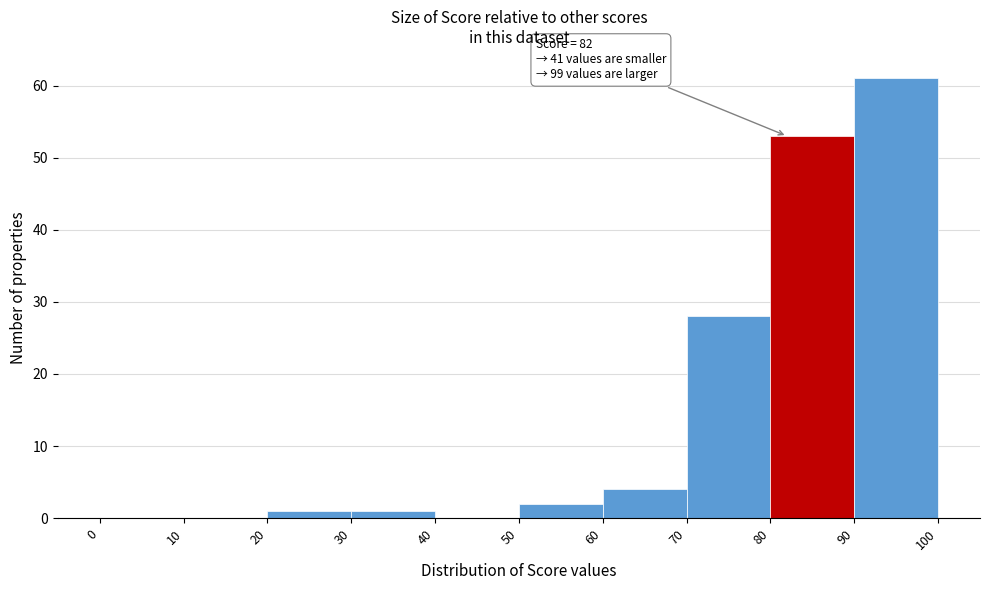

Over which range of the x-axis is the bar tallest?

90 to 100